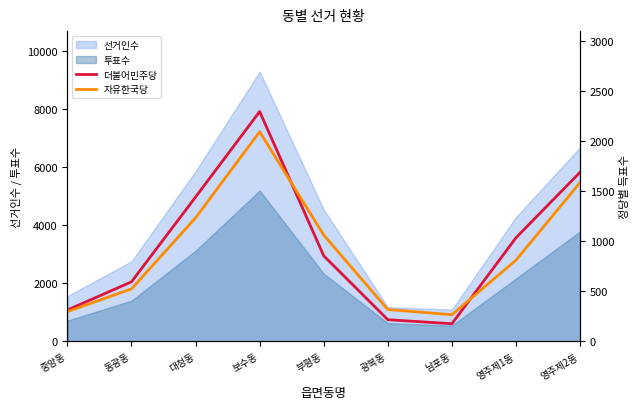

True or false: 자유한국당 has more than 2 interior local peaks.

False